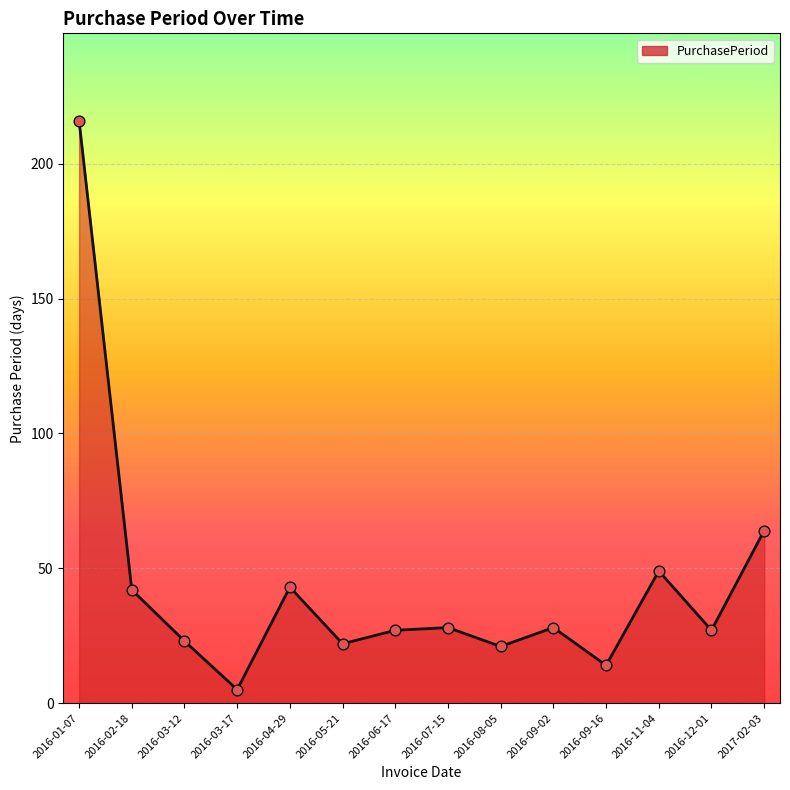

Between 2016-12-01 and 2016-03-17, which is larger?

2016-12-01